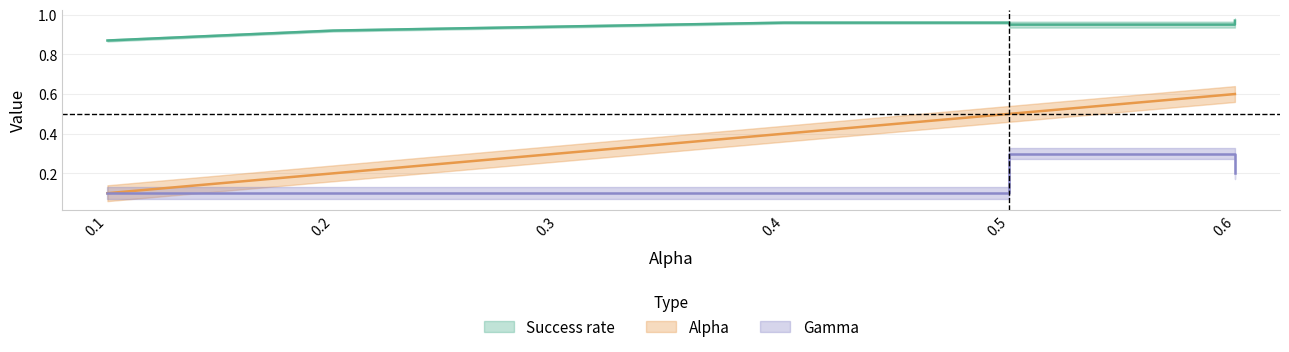

How many distinct data groups are displayed?

3